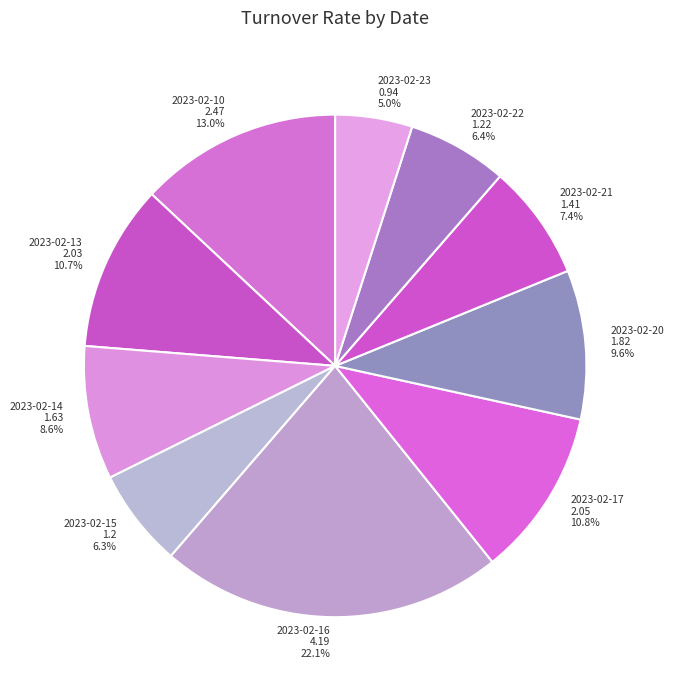

How many slices are in this pie chart?

10